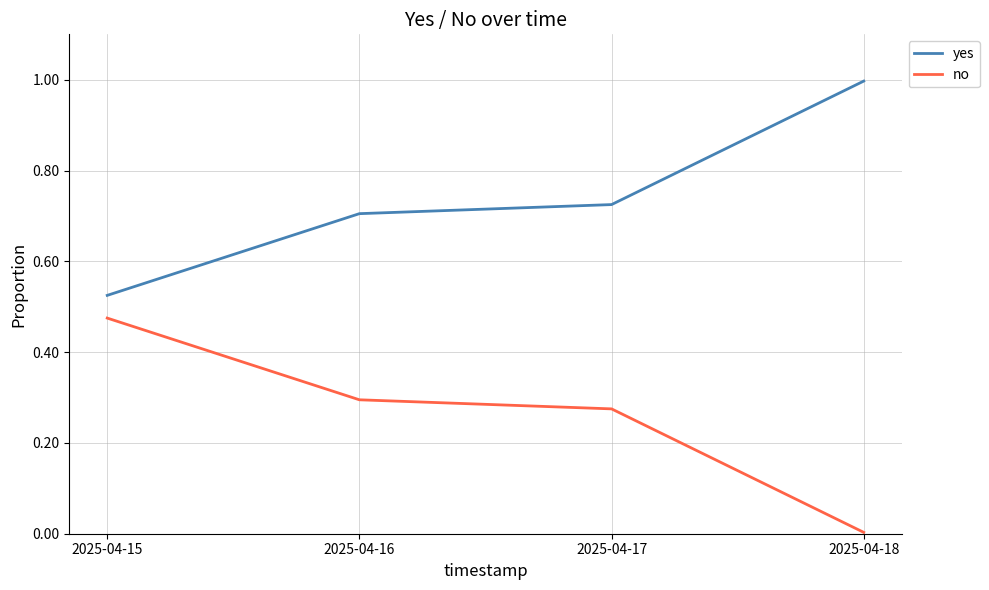

Does the chart have visible grid lines?

Yes